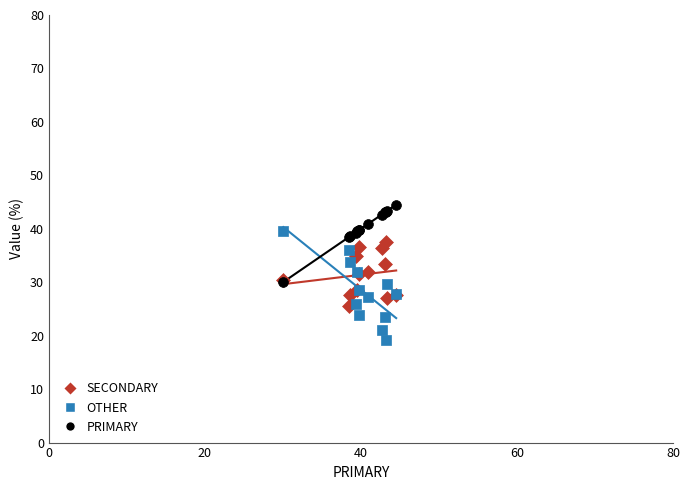

What are all the series names shown in the legend?

SECONDARY, OTHER, PRIMARY